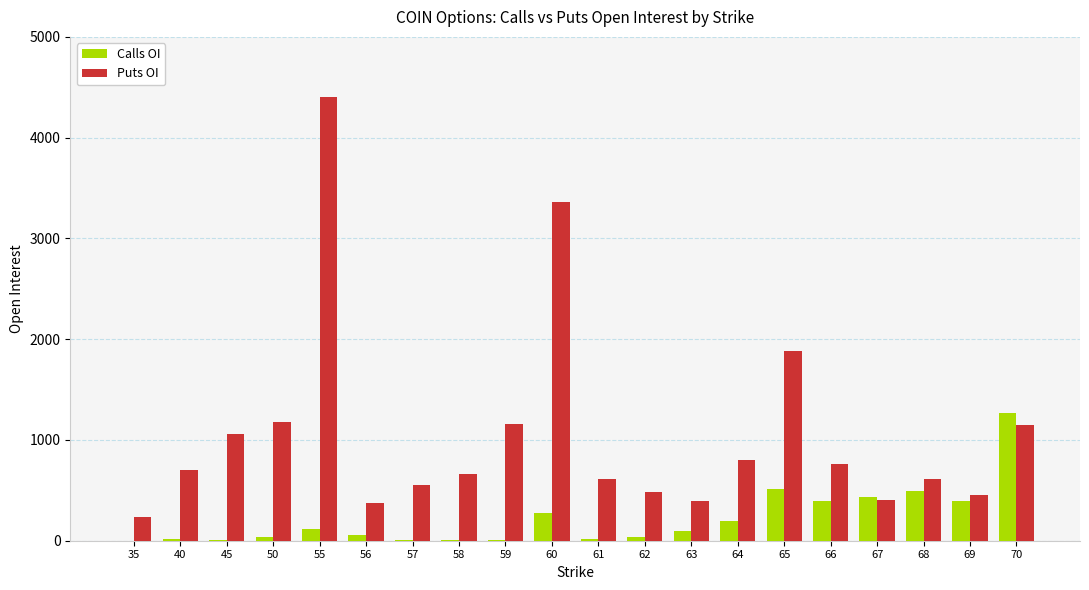

How many categories are shown in the chart?

20